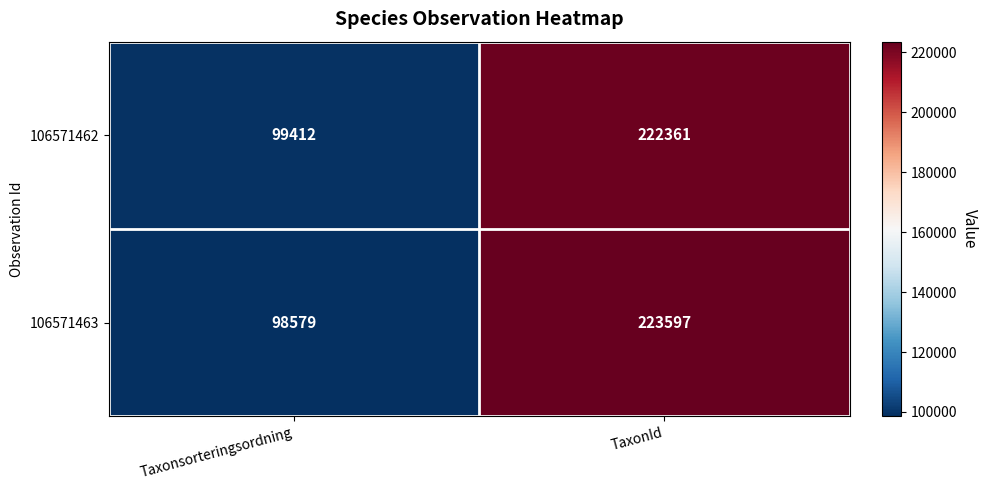

Reading left to right, list all the values displayed in this chart.

106571462: 99412	222361
106571463: 98579	223597